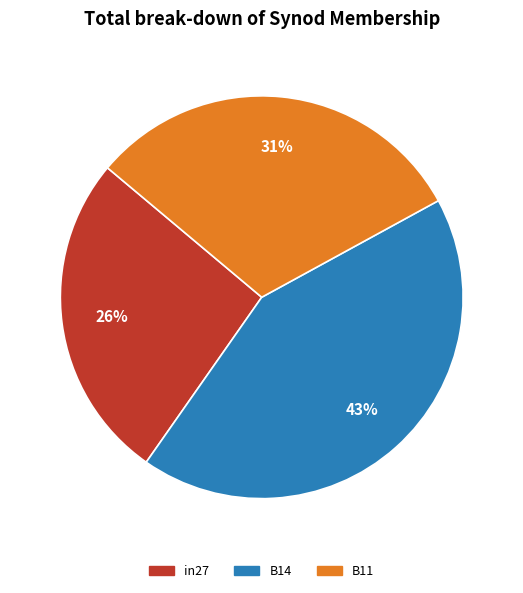

Which category has the biggest portion of the pie?

B14